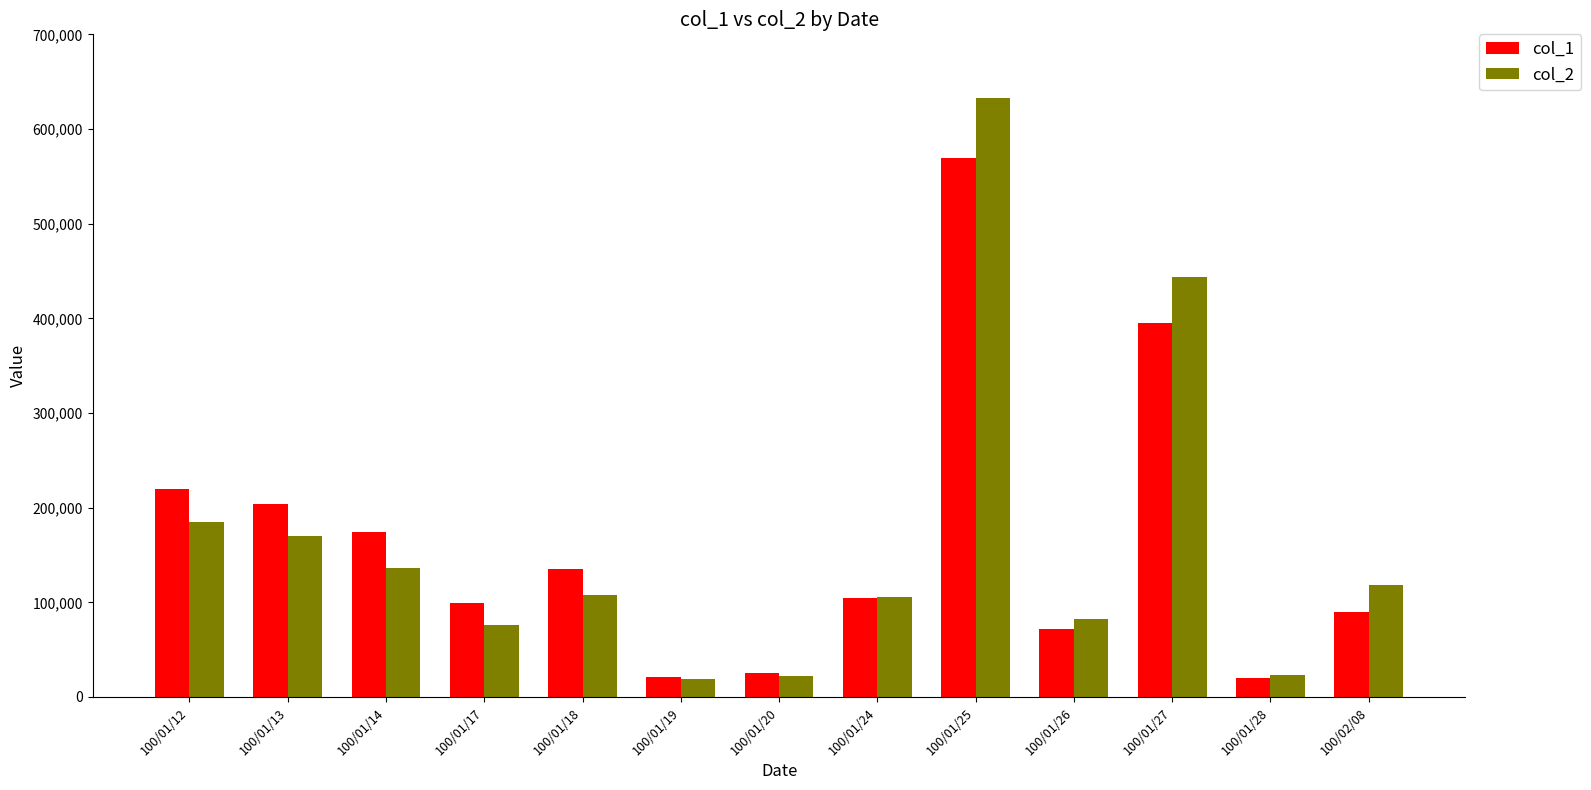

What is the label of the 7th bar from the left?

100/01/20